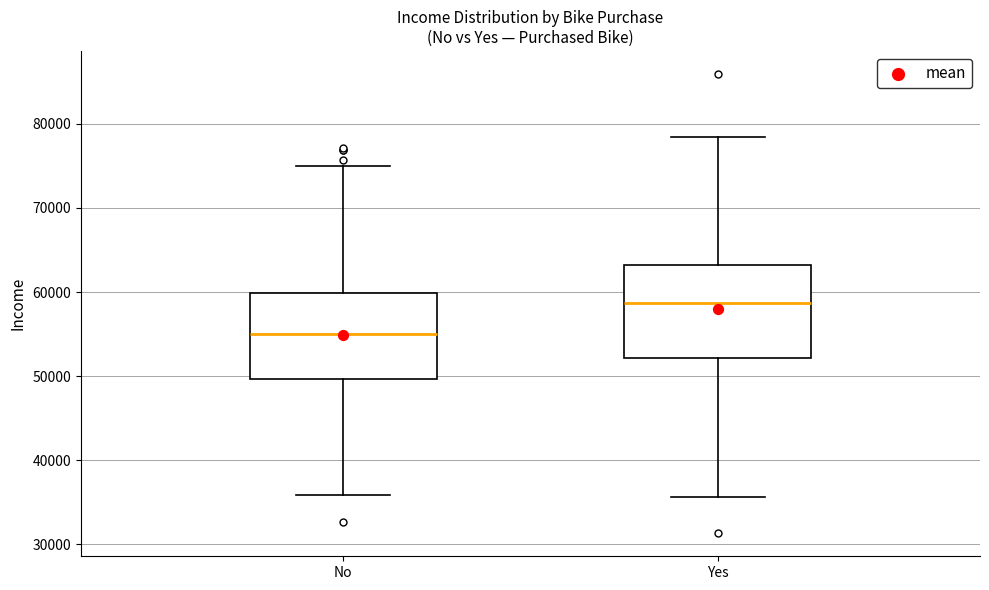

Reading left to right, transcribe this box plot: for each box, give where its median line is, the range the box spans, and where its two whiskers end, as read against the y-axis. The values are not printed on the chart, so give them approximately, as read against the axis.

No: median 55000, box 50000 to 60000, whiskers 36000 to 75000
Yes: median 59000, box 52000 to 63000, whiskers 36000 to 78000